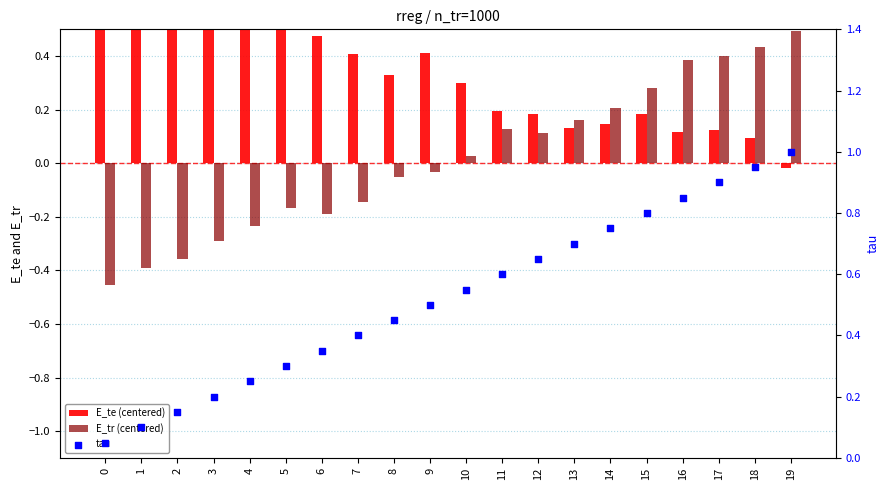

Is the value of E_tr (centered) at 13 greater than the value of tau at 17?

No